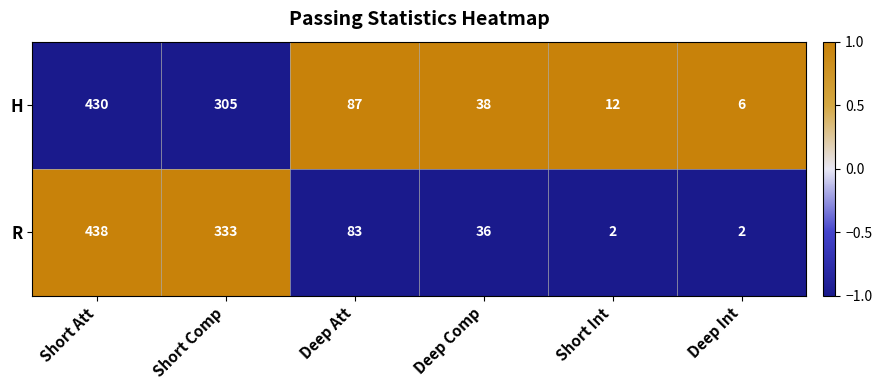

Reading right to left, what are all the values shown in this chart?

H: Deep Int=6	Short Int=12	Deep Comp=38	Deep Att=87	Short Comp=305	Short Att=430
R: Deep Int=2	Short Int=2	Deep Comp=36	Deep Att=83	Short Comp=333	Short Att=438